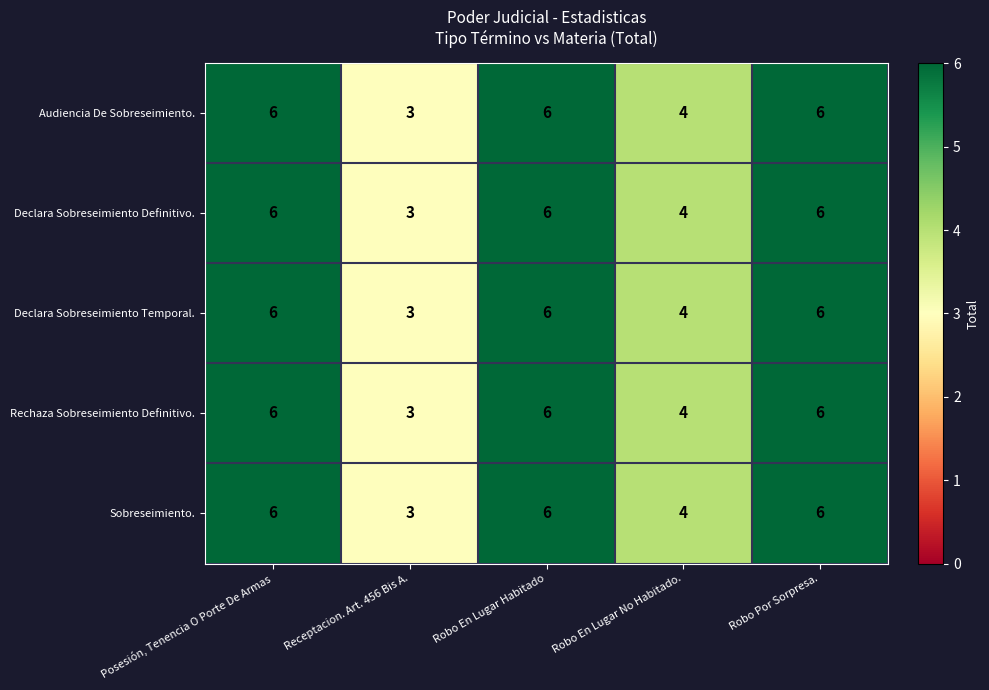

Is it true that Sobreseimiento. equals 6 at Robo En Lugar Habitado?

True